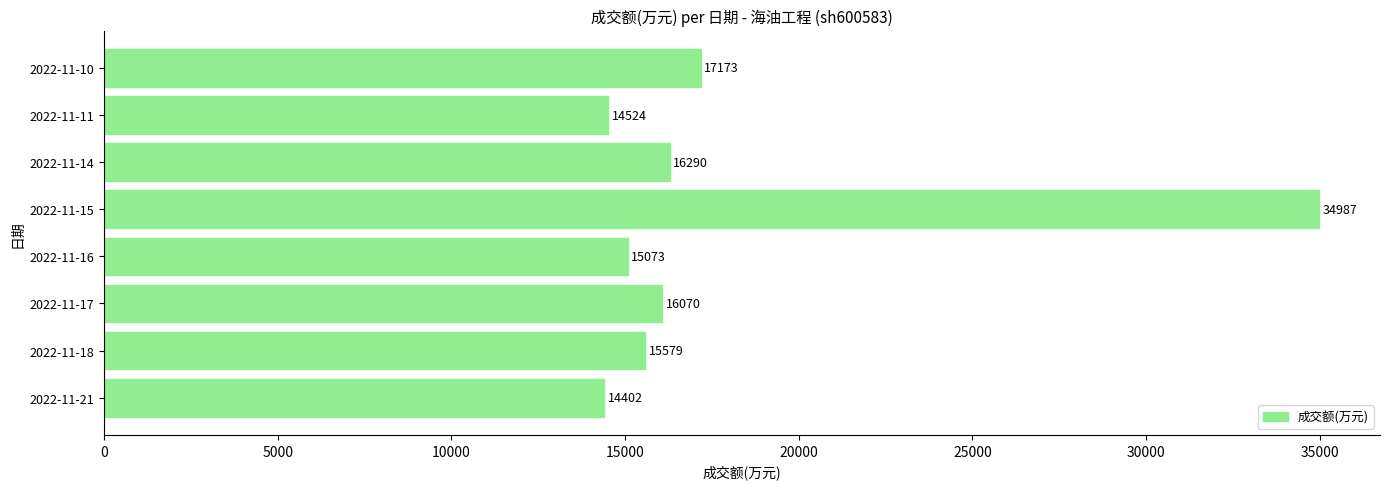

Reading bottom to top, list all the values displayed in this chart.

2022-11-21=14402	2022-11-18=15579	2022-11-17=16070	2022-11-16=15073	2022-11-15=34987	2022-11-14=16290	2022-11-11=14524	2022-11-10=17173